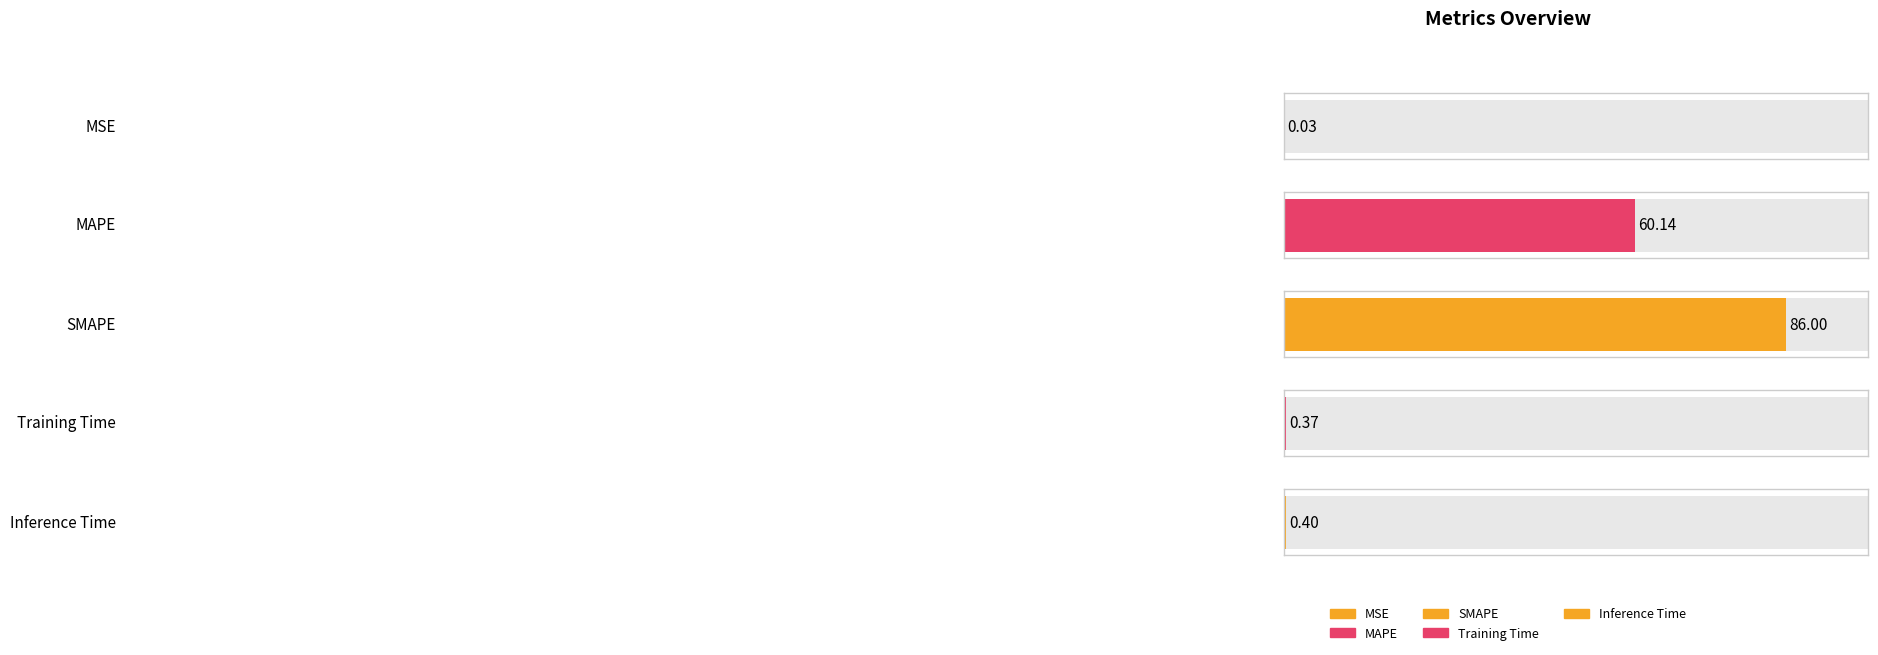

Reading left to right, what are all the values shown in this chart?

MSE=0.0	MAPE=60.1	SMAPE=86.0	Training Time=0.4	Inference Time=0.4